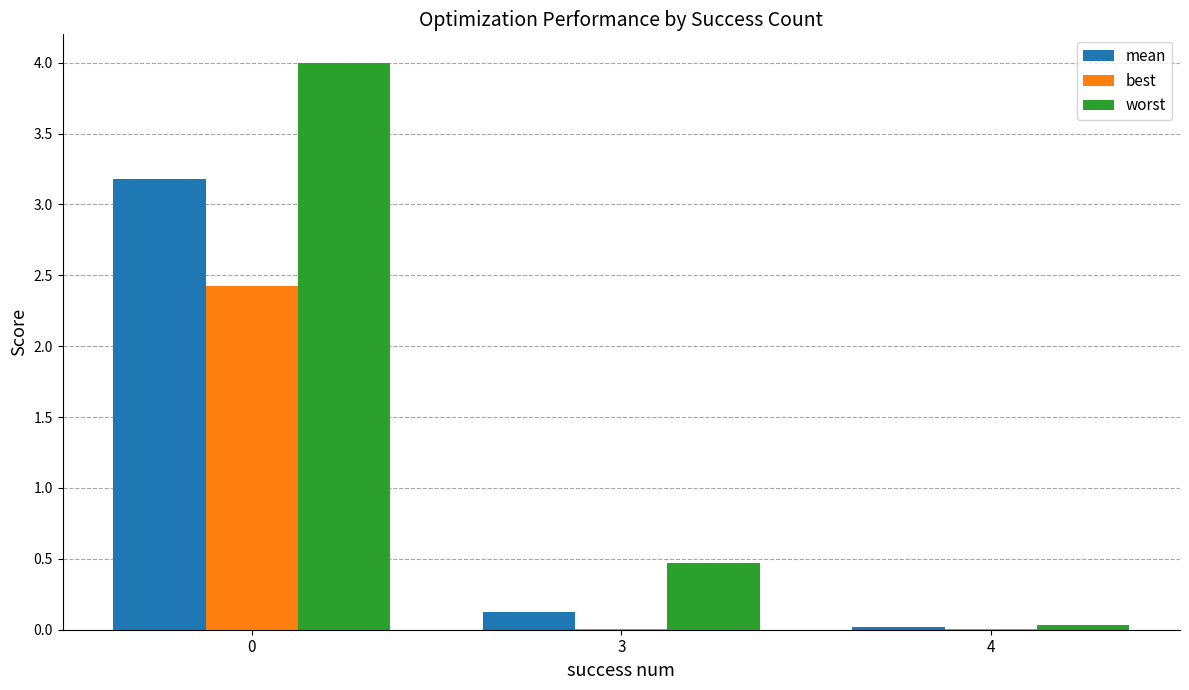

The best series shows 0.0 at 4. True or false?

True